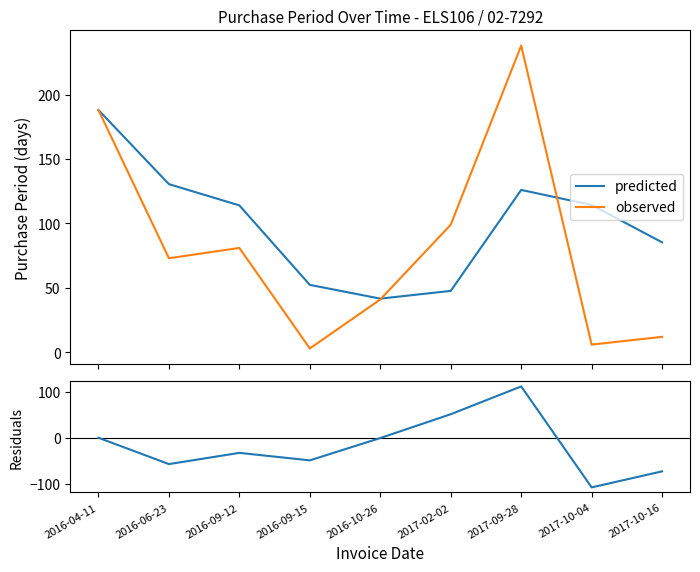

How many distinct data groups are displayed?

3